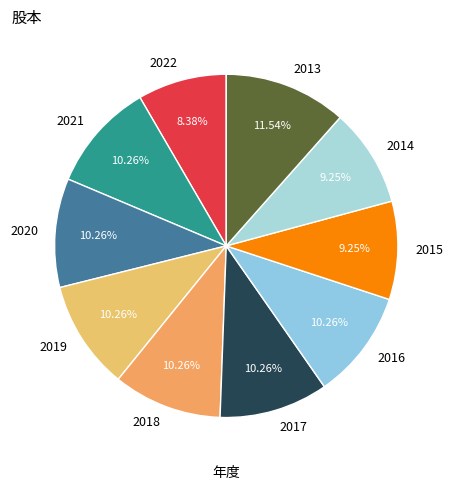

Is it true that 2022 is 22% of the pie?

False